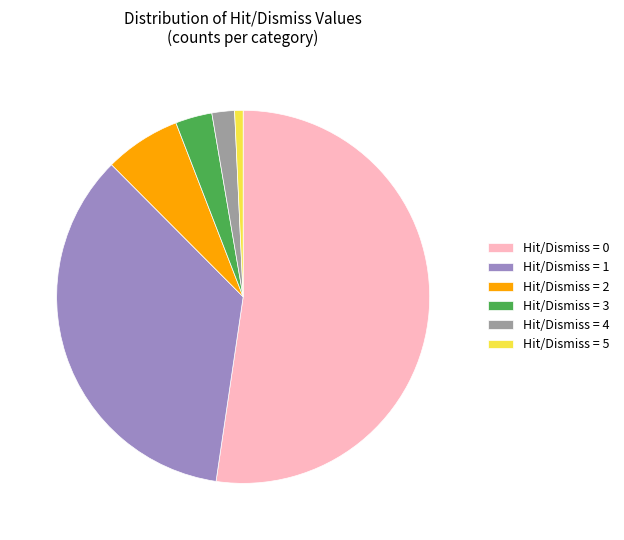

Rank the categories by value from lowest to highest.

Hit/Dismiss = 5, Hit/Dismiss = 4, Hit/Dismiss = 3, Hit/Dismiss = 2, Hit/Dismiss = 1, Hit/Dismiss = 0